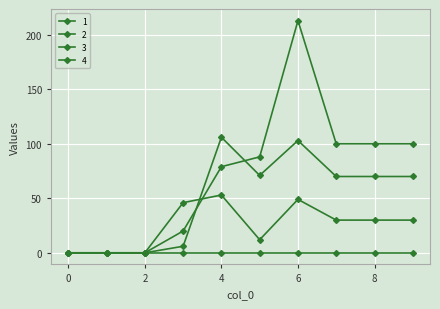

How many lines are shown in the chart?

4